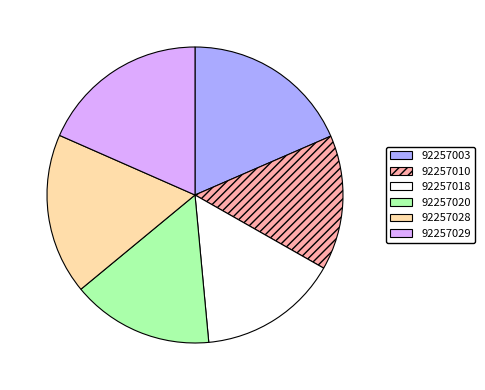

Is it true that 92257029 is 25% of the pie?

False